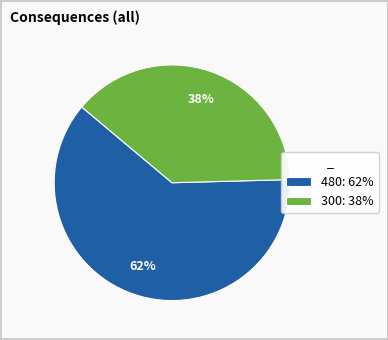

What is the largest slice in the pie chart?

480: 62%